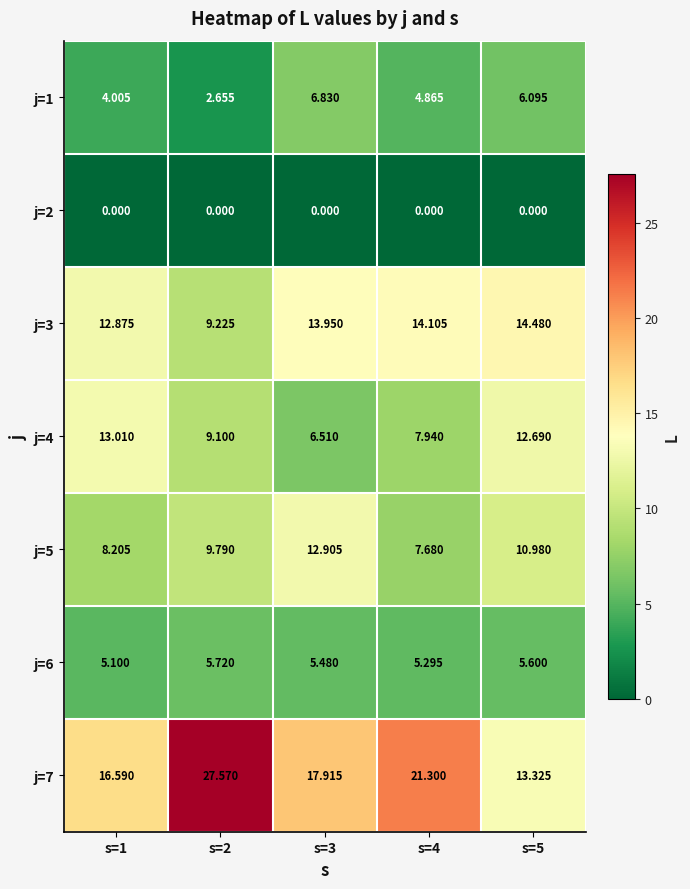

How many series are shown in this chart?

7